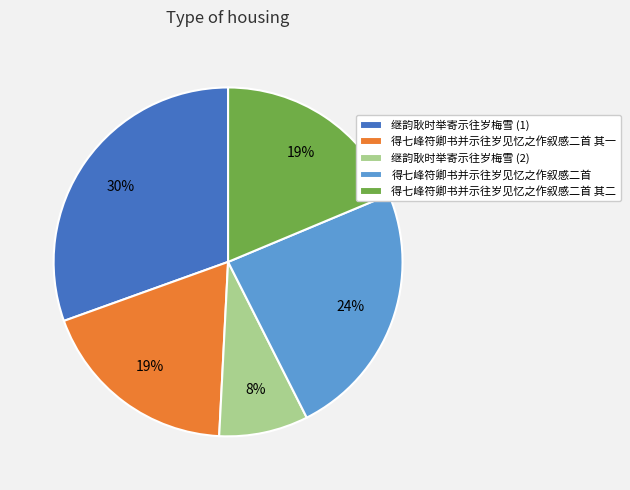

How many slices are in this pie chart?

5